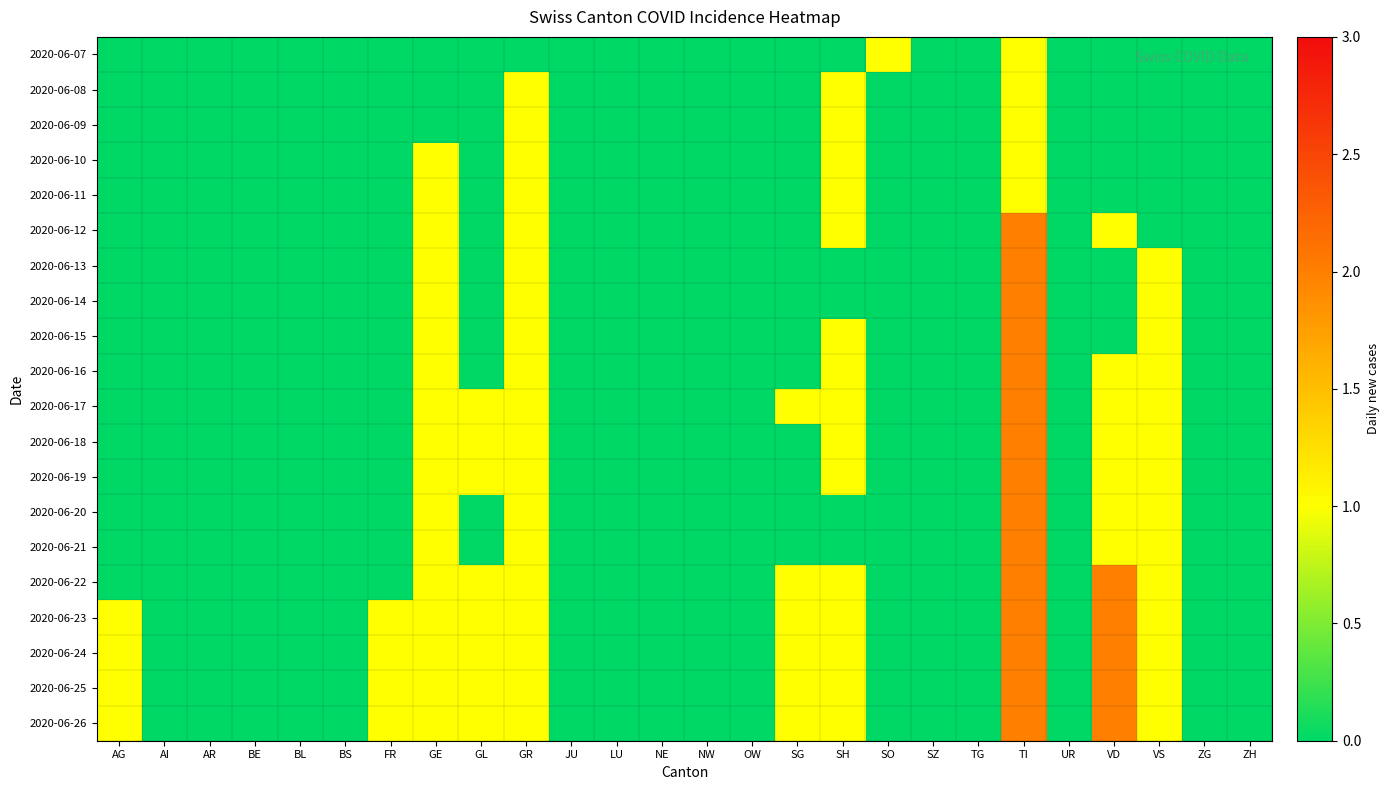

How many categories are shown in the chart?

26